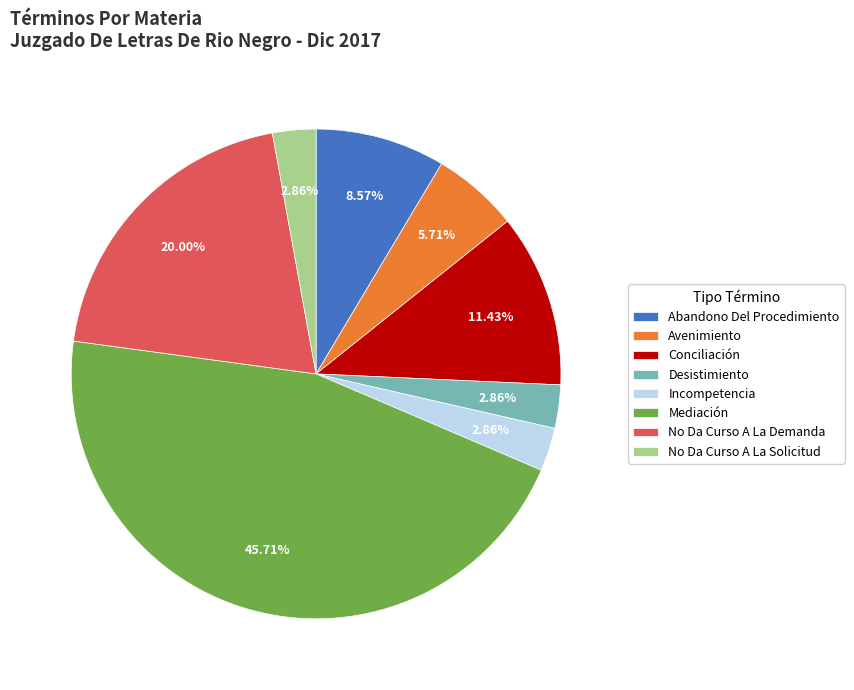

What percentage is the Abandono Del Procedimiento slice, to the nearest percent?

9%